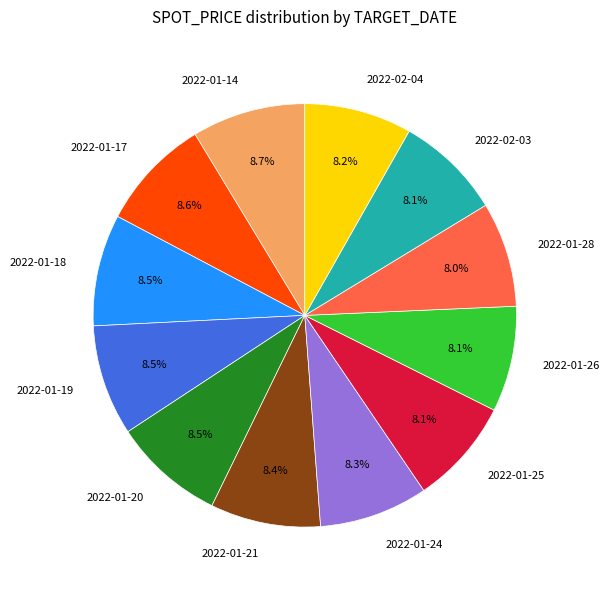

Does 2022-01-19 represent more than half of the total?

No